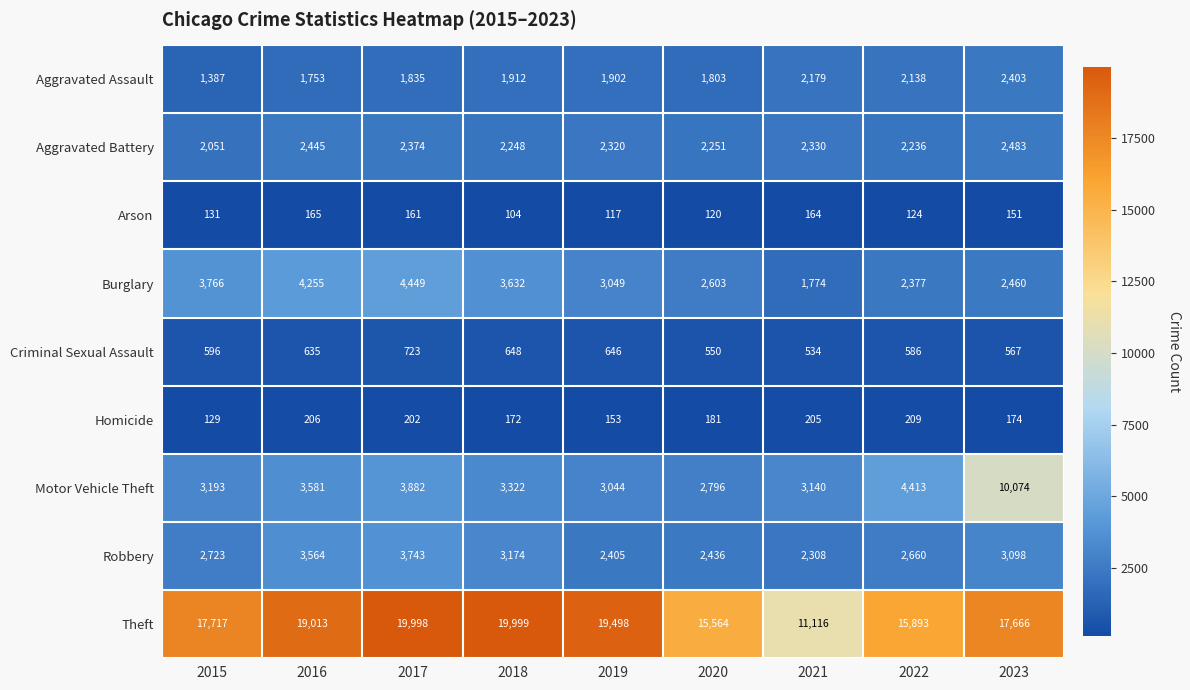

What is the approximate value of Aggravated Battery at 2020?

2251